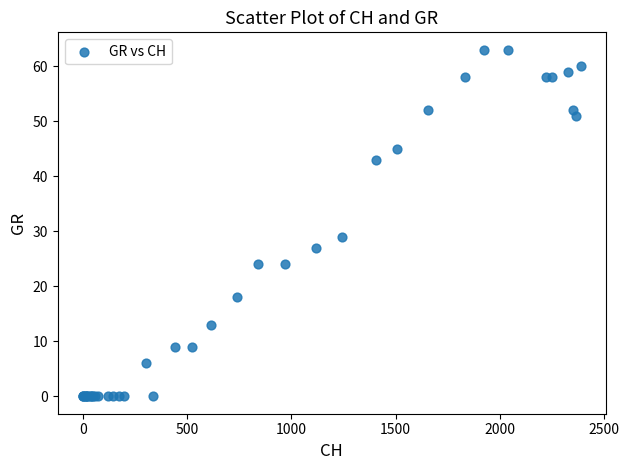

What Y value in the scatter plot is closest to 31?

29